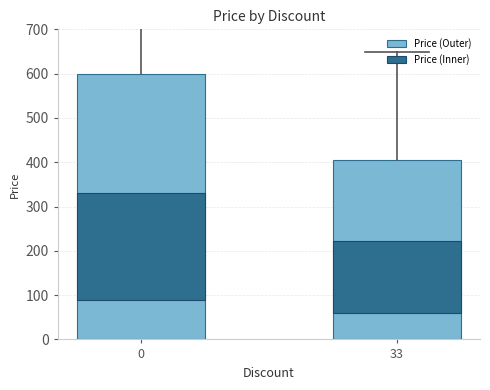

Reading left to right, transcribe all the data shown in this chart.

Price (Outer): 0=600	33=405
Price (Inner): 0=240	33=162